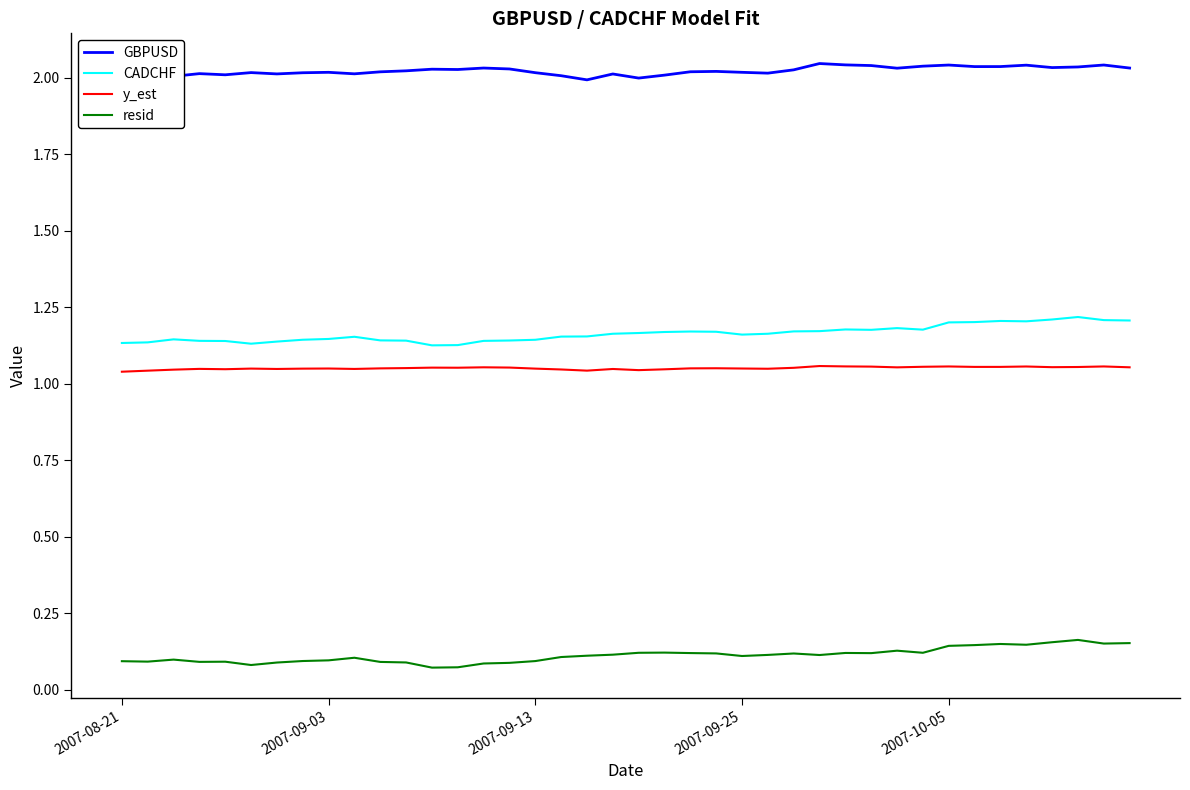

What is the sum of all CADCHF values?

46.6